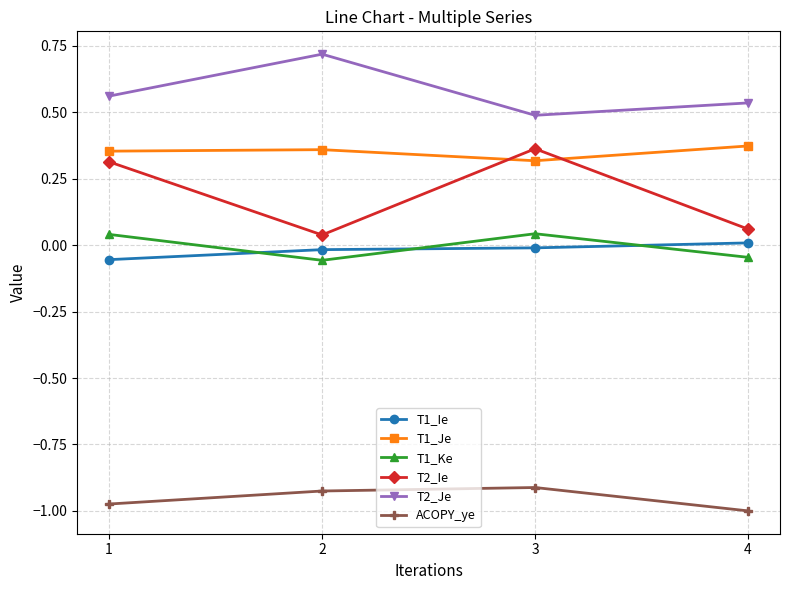

What is the sum of all T1_Je values?

1.4